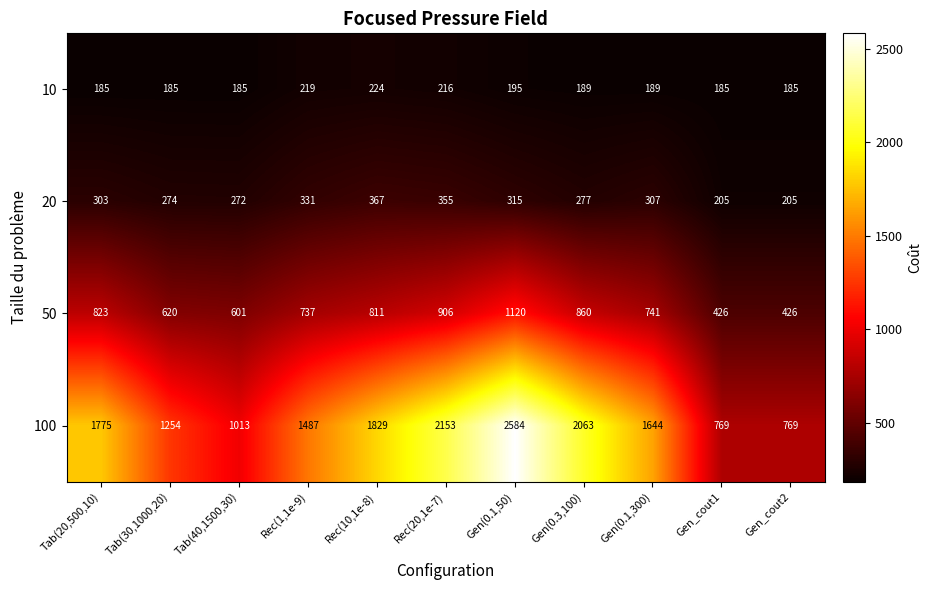

At which label is 50 closest to 773?

Gen(0.1,300)